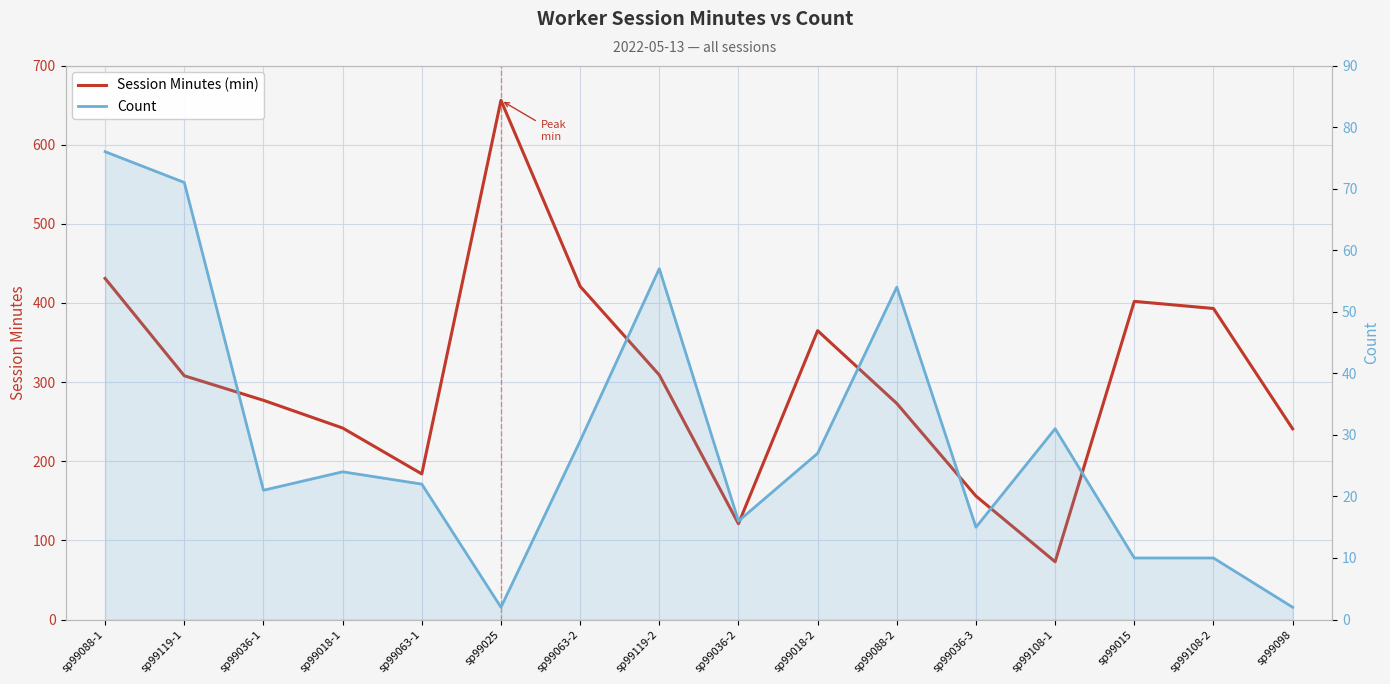

What is the sum of the Count values at sp99119-1 and sp99036-3?

86